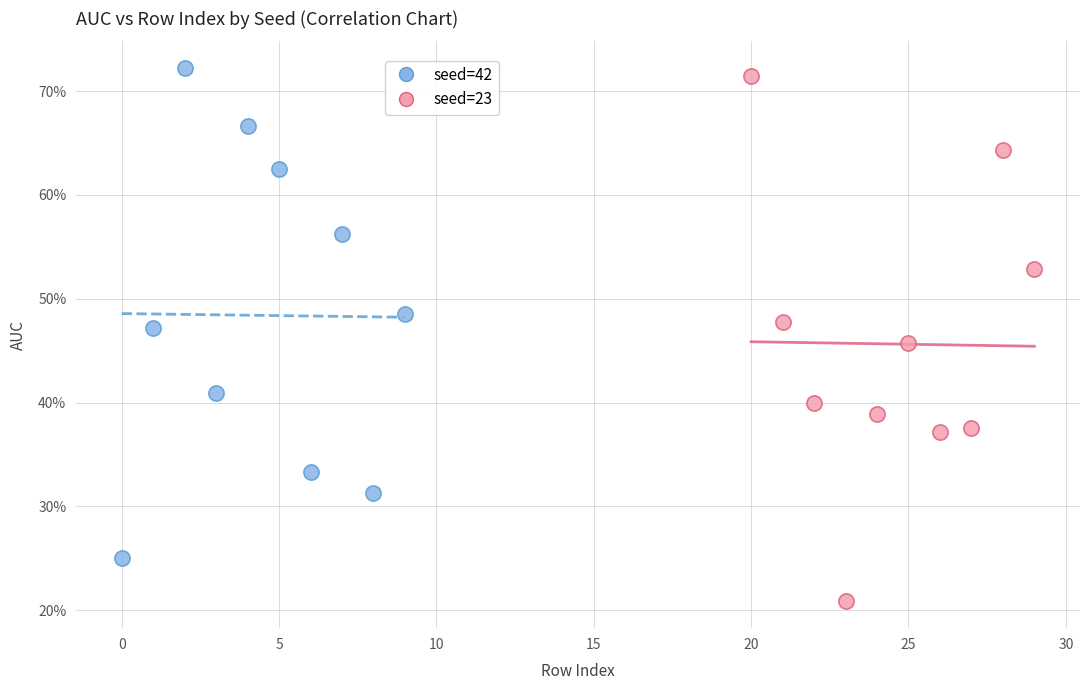

What are all the series names shown in the legend?

seed=42, seed=23